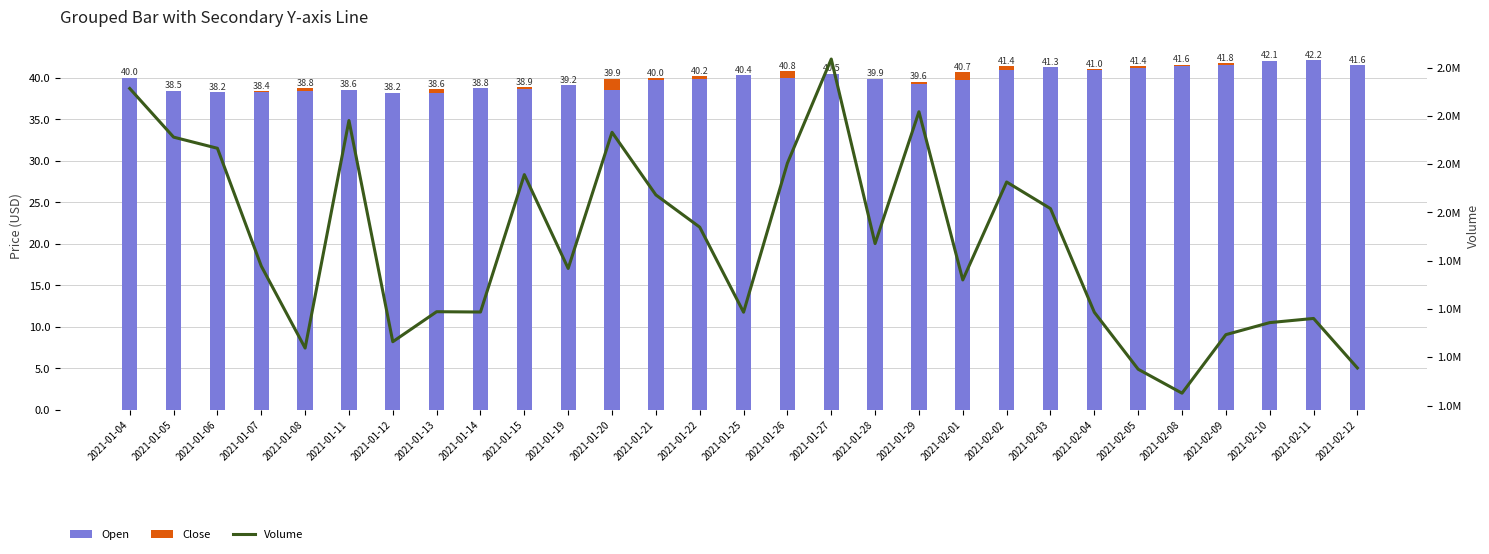

At which label does Volume first exceed 1722400?

2021-01-04